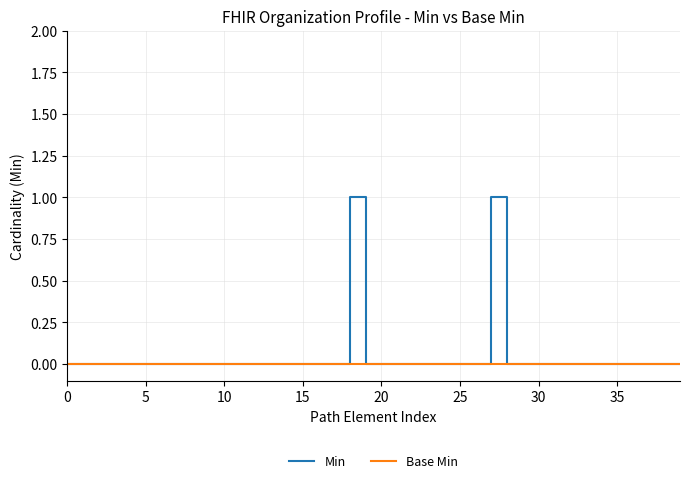

Which series has the widest spread of values?

Min